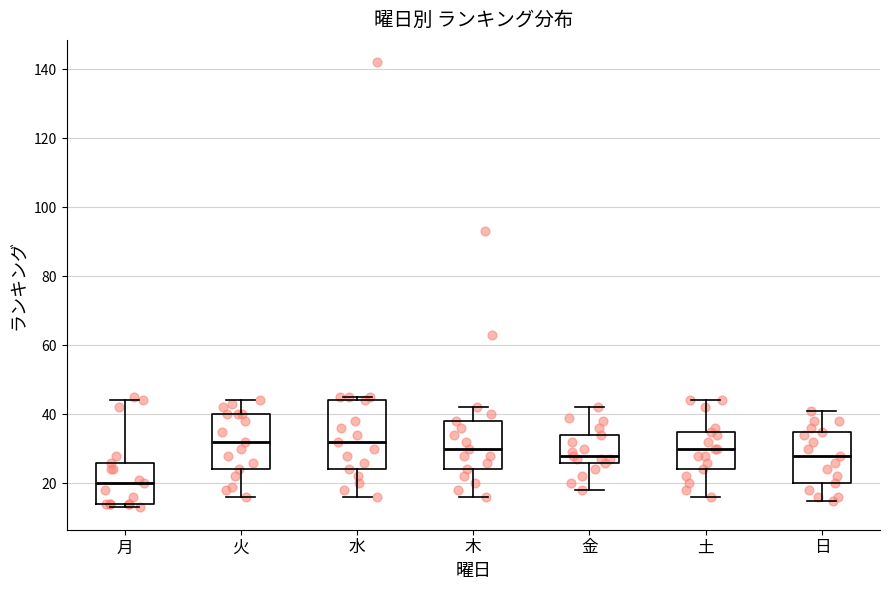

Reading left to right, transcribe this box plot: for each box, give where its median line is, the range the box spans, and where its two whiskers end, as read against the y-axis. The values are not printed on the chart, so give them approximately, as read against the axis.

月: median 20, box 14 to 26, whiskers 14 (just below the box's lower edge) to 44
火: median 32, box 24 to 40, whiskers 16 to 44
水: median 32, box 24 to 44, whiskers 16 to 46
木: median 30, box 24 to 38, whiskers 16 to 42
金: median 28, box 26 to 34, whiskers 18 to 42
土: median 30, box 24 to 36, whiskers 16 to 44
日: median 28, box 20 to 36, whiskers 16 to 42